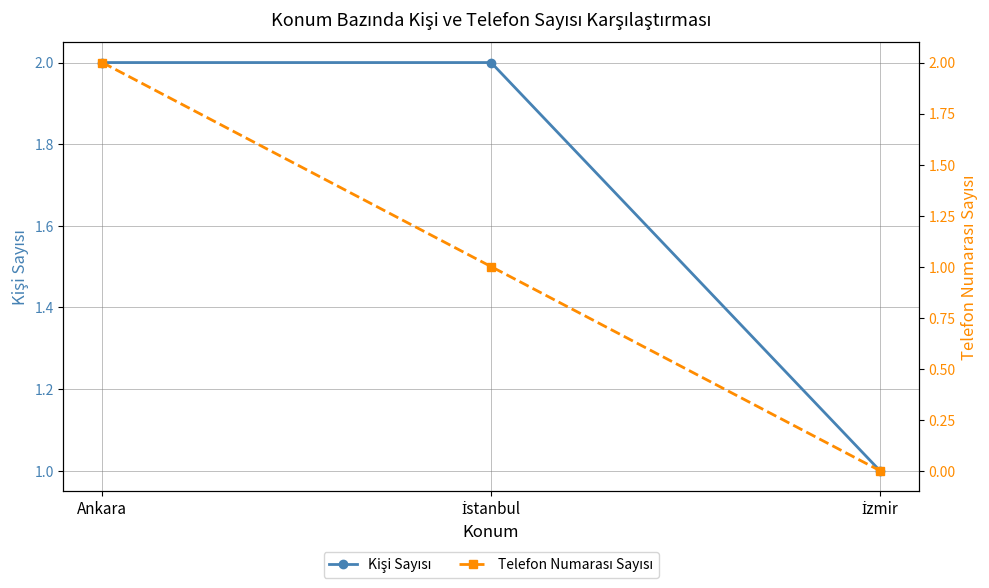

Which series has the largest total across all categories?

Kişi Sayısı